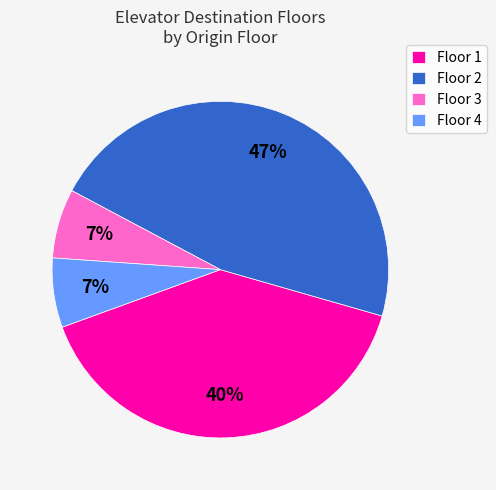

Does Floor 1 account for over 50% of the chart?

No